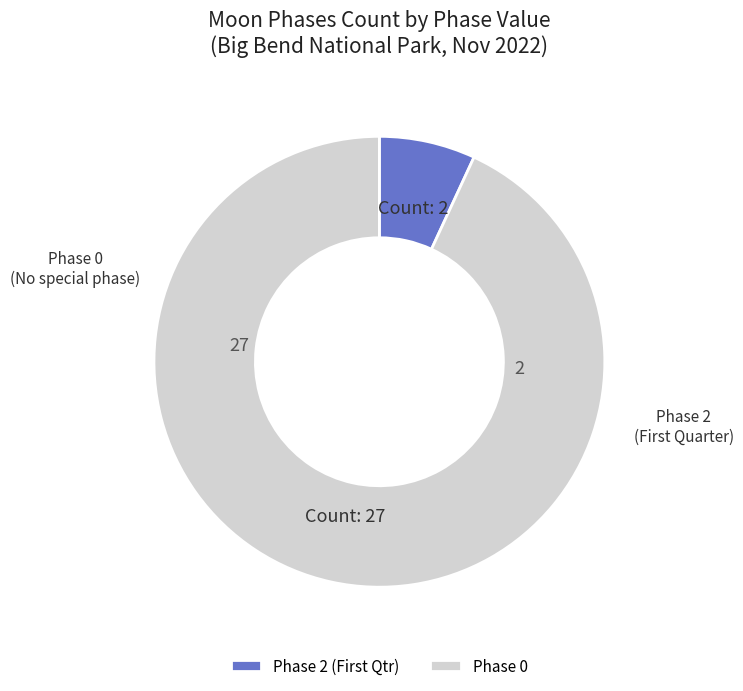

Which category has the smallest portion of the pie?

Phase 2 (First Qtr)